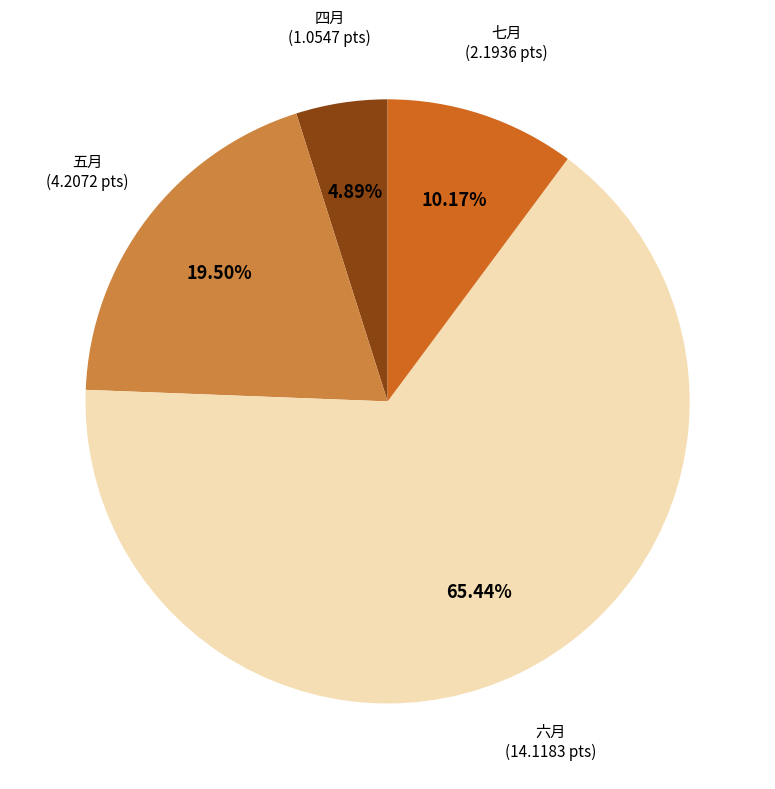

Combined, what portion of the pie is 七月 and 五月?

29.7%